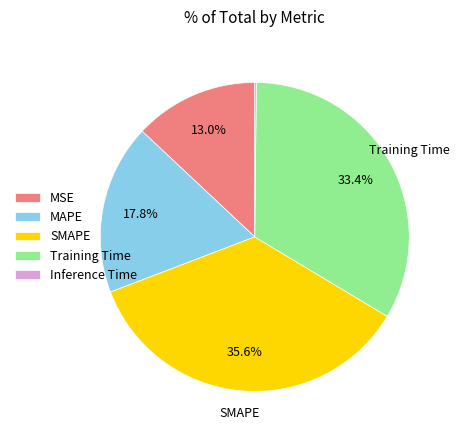

What percentage do SMAPE and MSE together represent?

48.6%